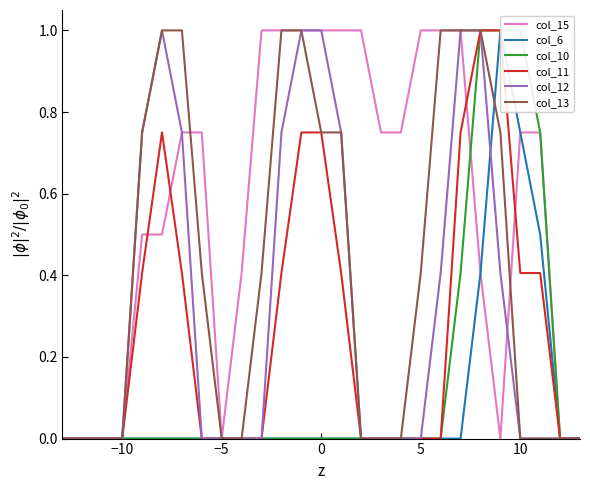

What is the difference between the maximum and minimum values in the col_15 series?

1.0